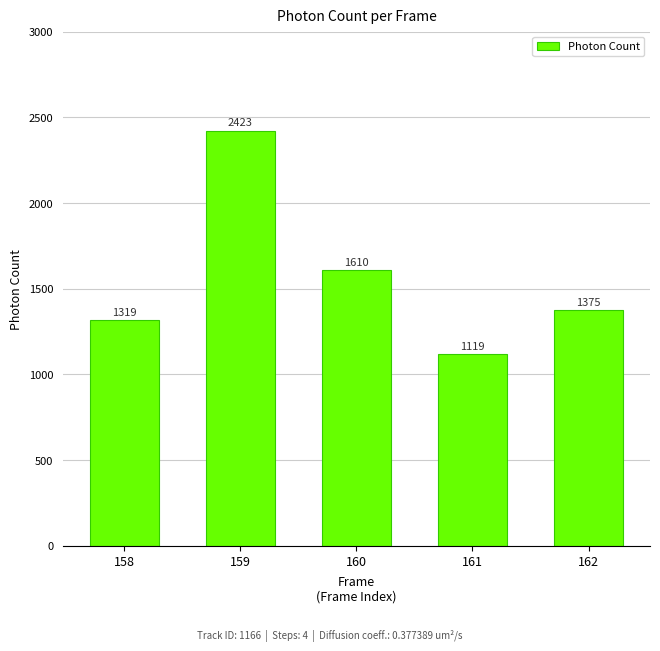

What is the change in value from 158 to 162?

+56.1